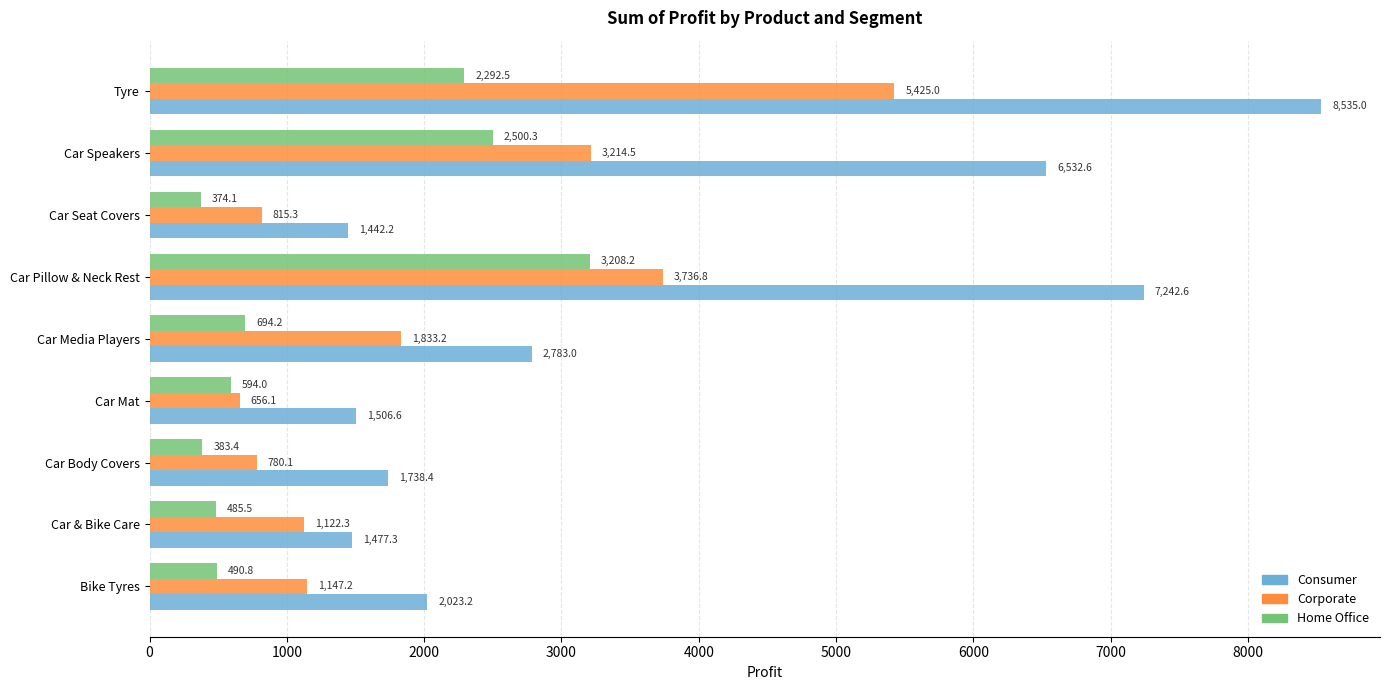

Is it true that Corporate equals 3736.8 at Car Pillow & Neck Rest?

True